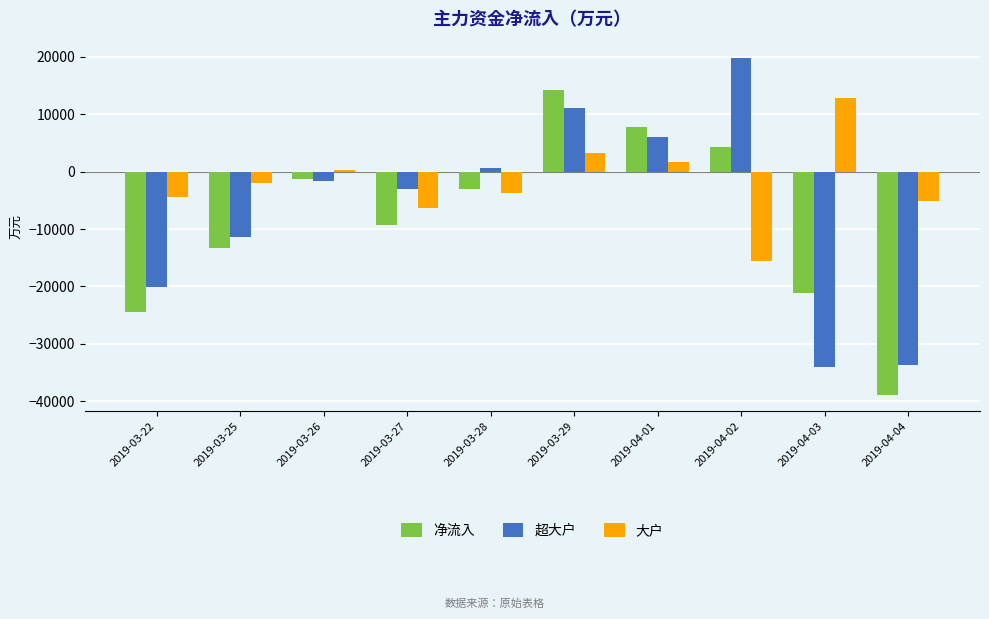

Read the 超大户 value at 2019-03-29.

11028.2